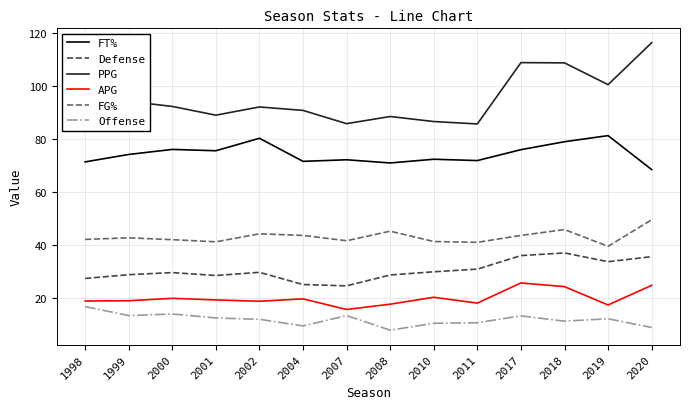

What are all the series names shown in the legend?

FT%, Defense, PPG, APG, FG%, Offense